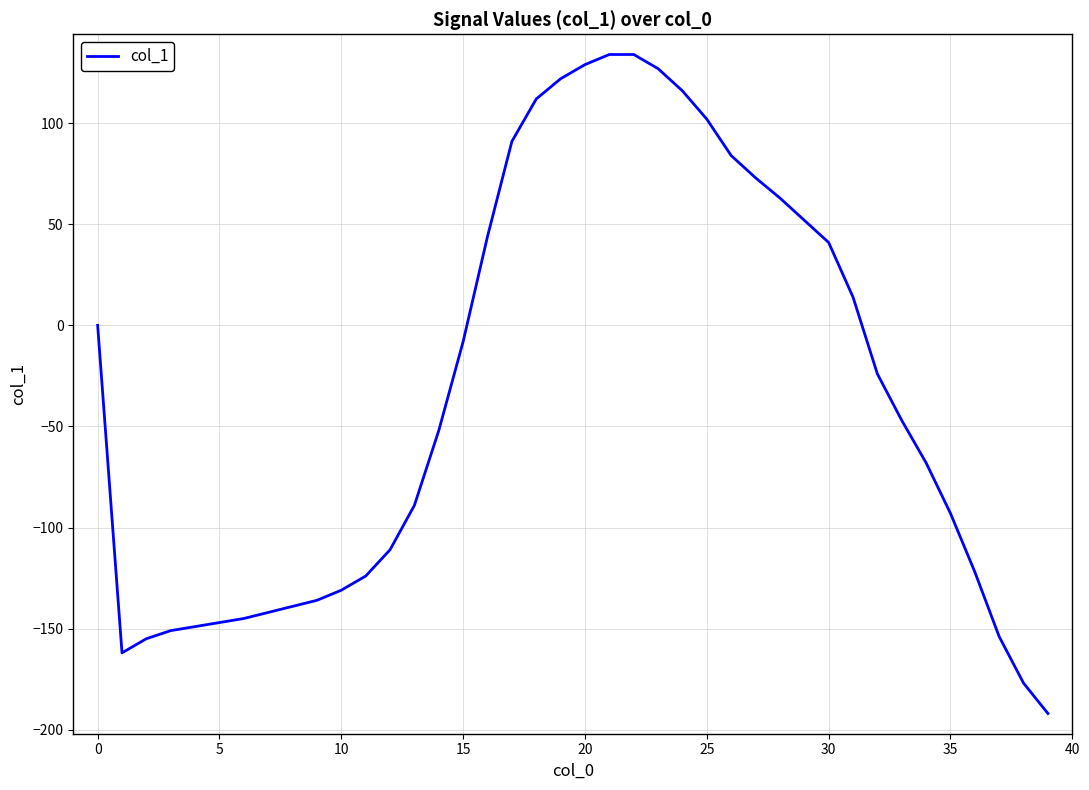

What is the greatest value displayed?

134